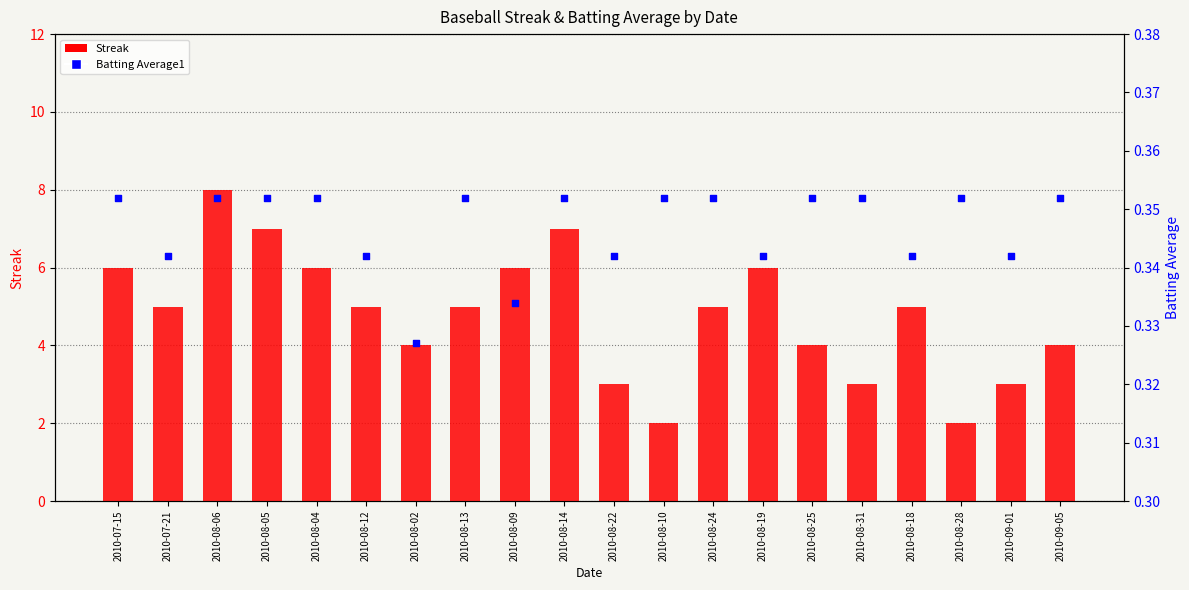

Which series contains the highest Y value?

Streak